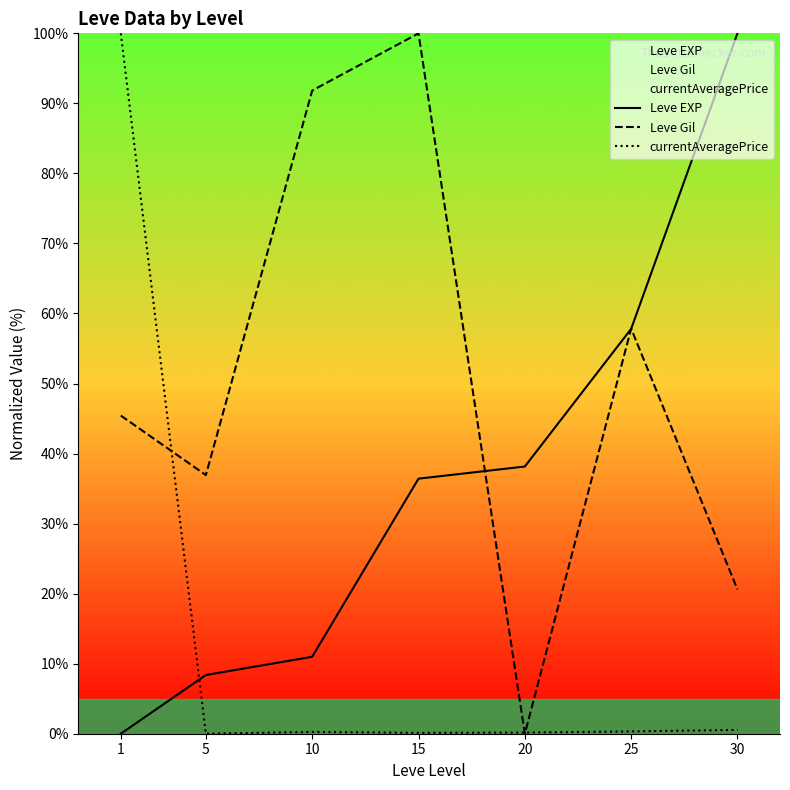

List the series in order of their overall mean, lowest first.

currentAveragePrice, Leve EXP, Leve Gil